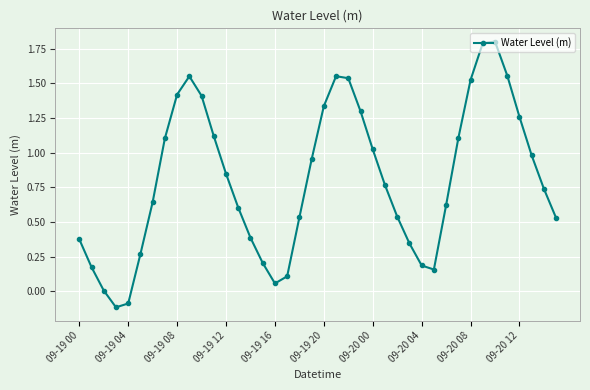

How many categories are shown in the chart?

40